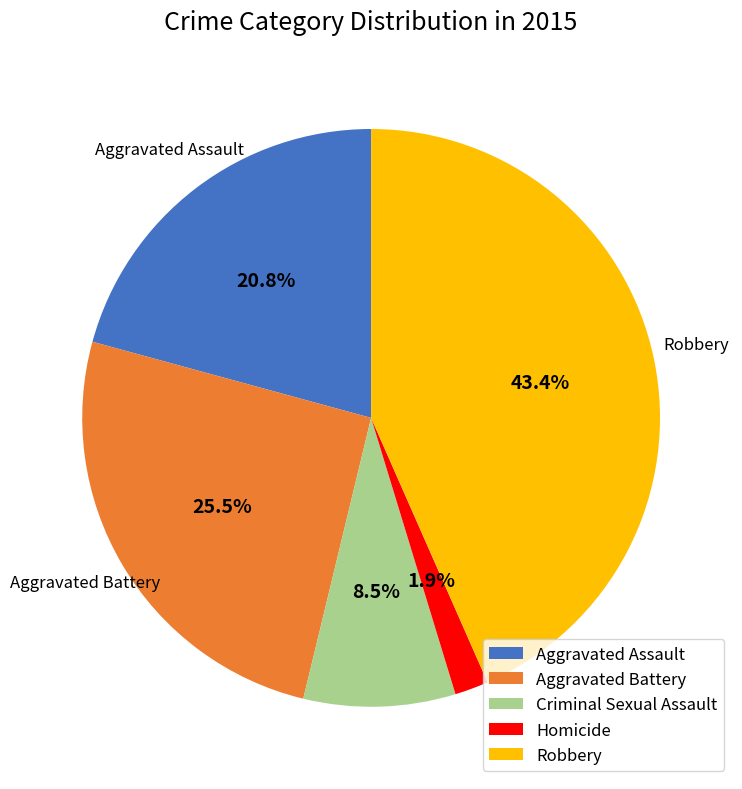

How much of the chart is everything except Aggravated Battery?

74.5%